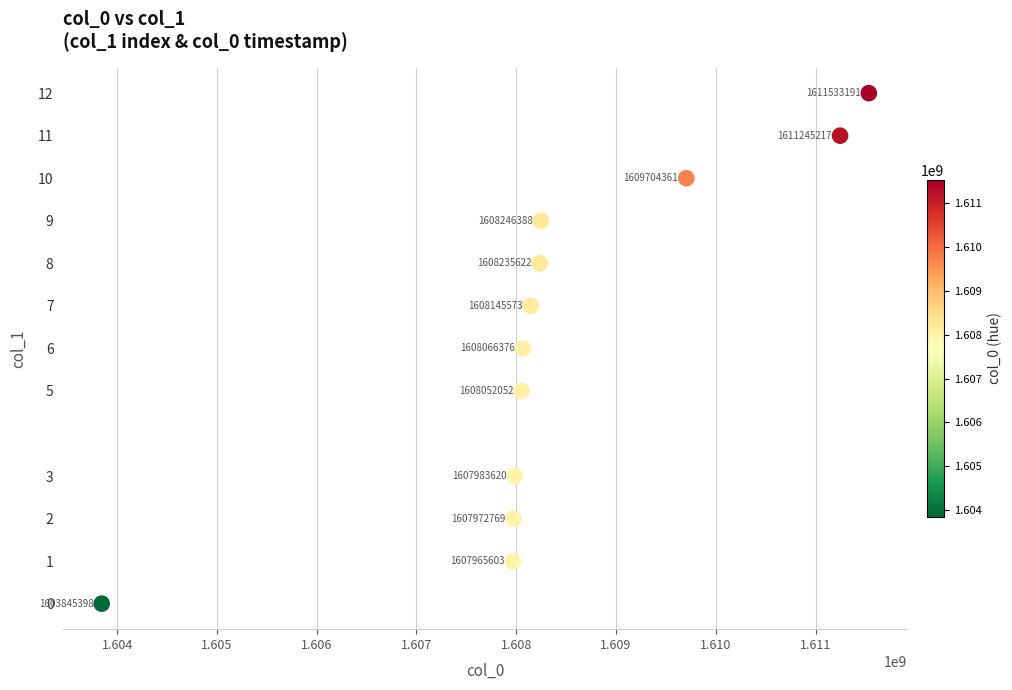

What is the average Y value?

6